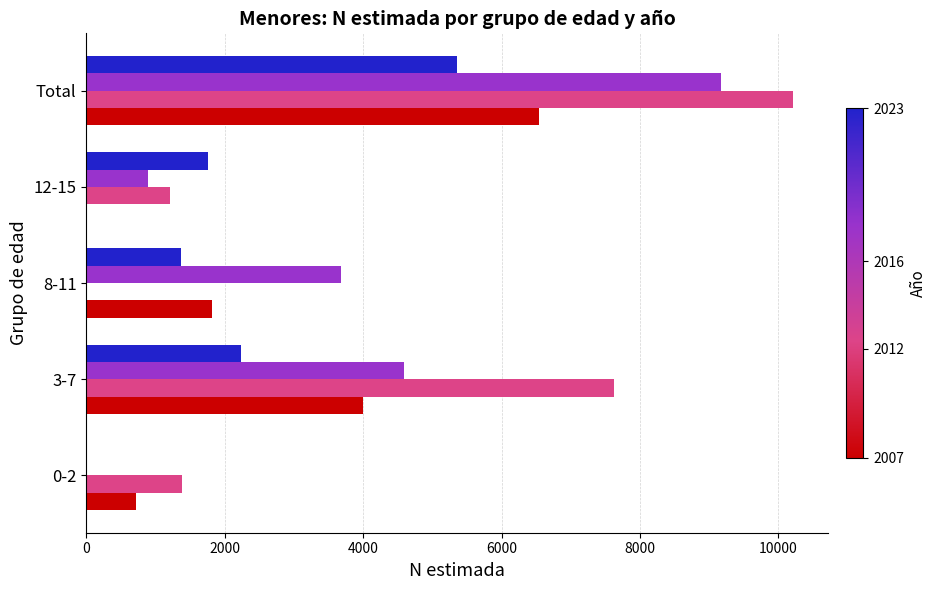

At which category is the sum across all series the highest?

Total